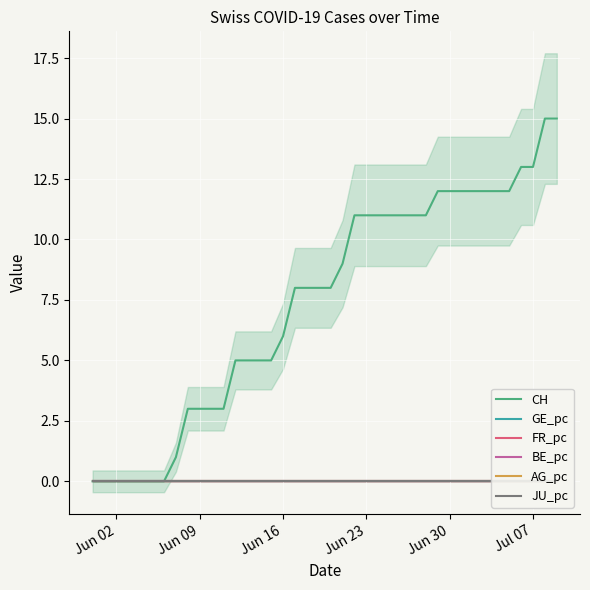

At how many categories does at least one series exceed 5?

24